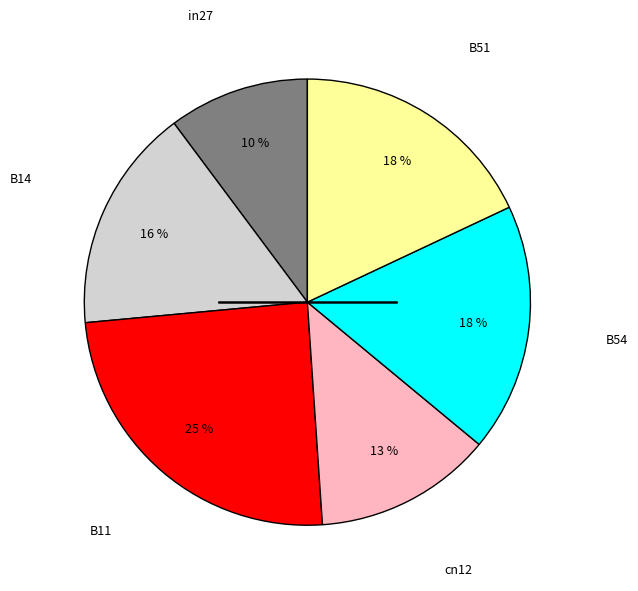

Is there any slice that represents more than half of the pie?

No